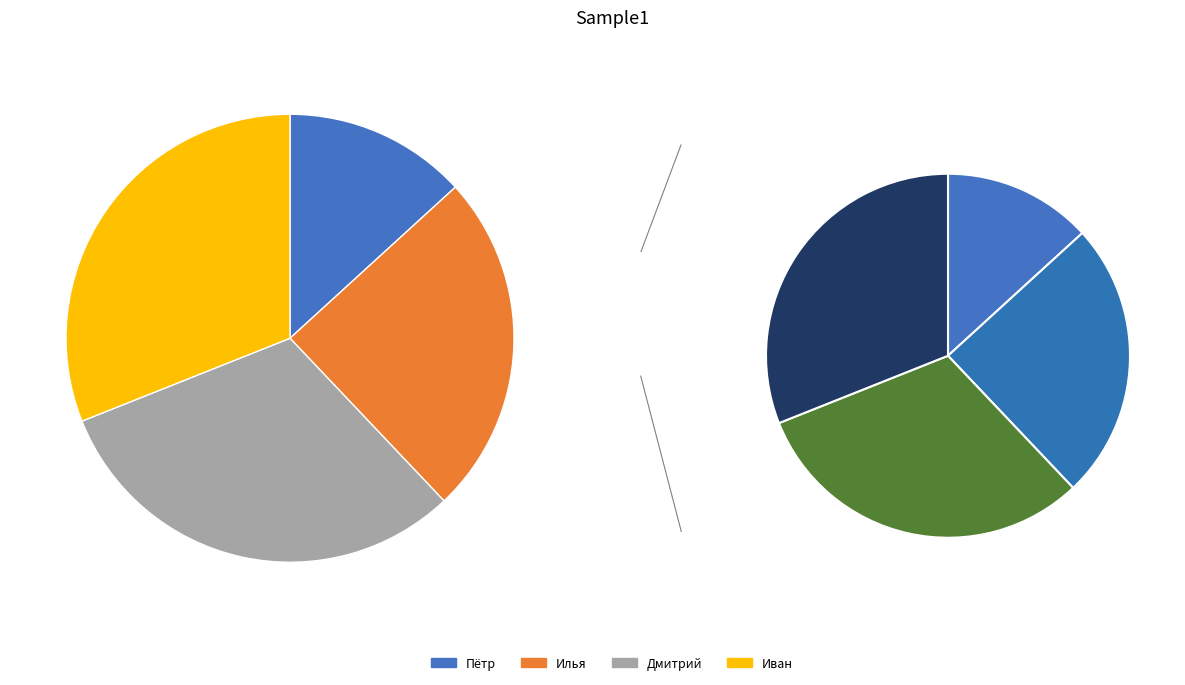

Is the sum of Пётр and Илья greater than half?

No